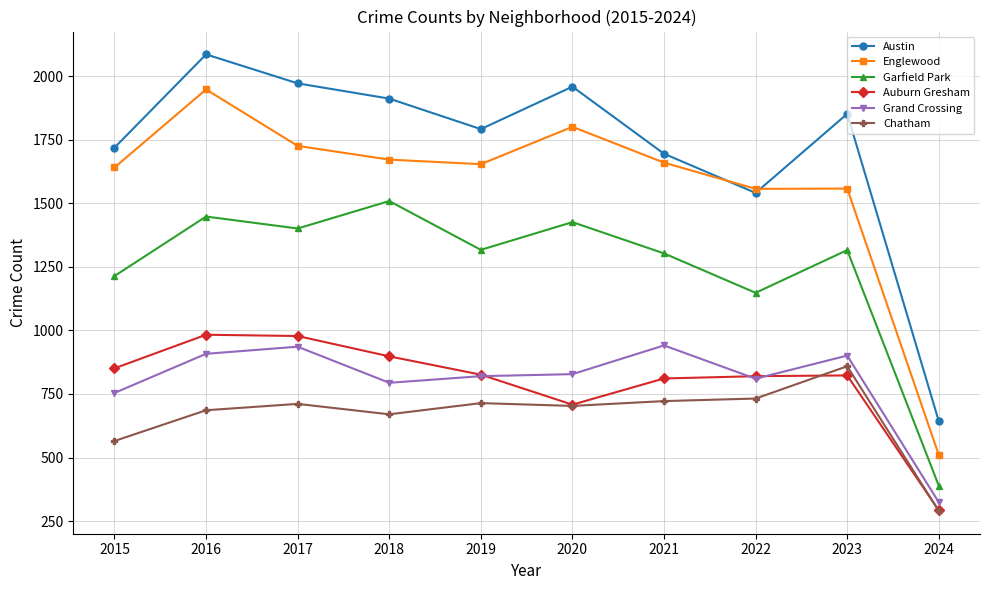

What is the average value of the Austin series?

1717